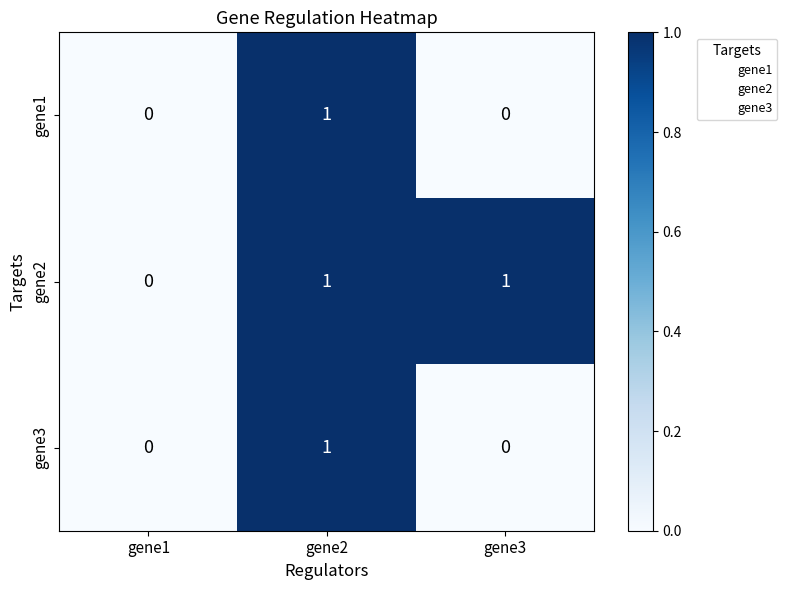

The value of gene3 at gene2 is 1. True or false?

True